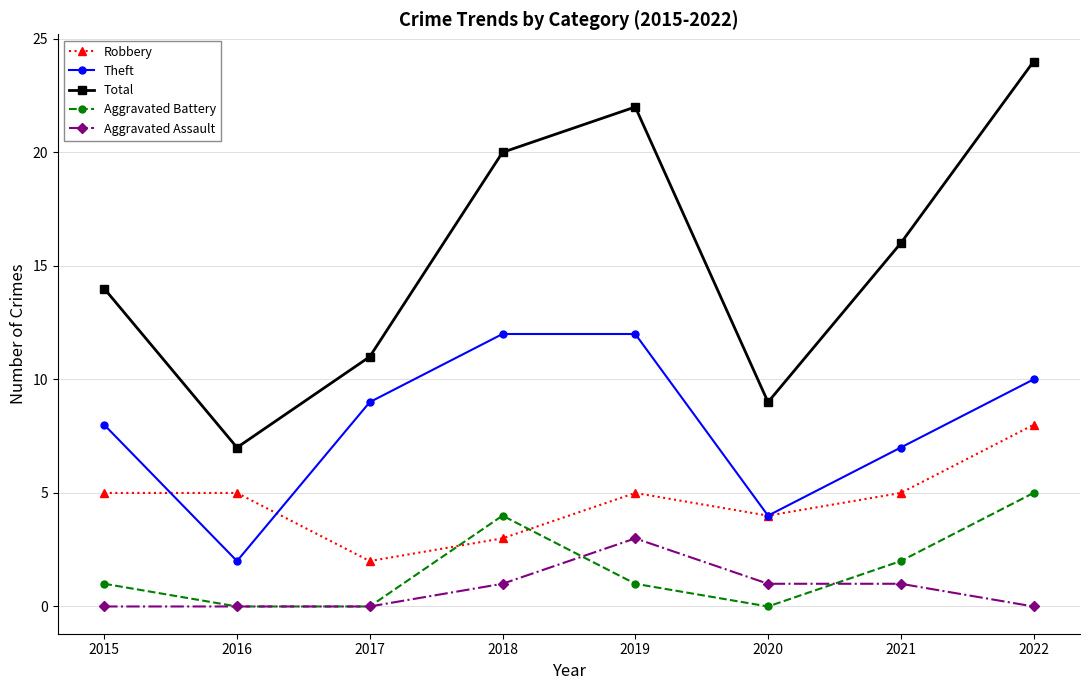

Reading right to left, transcribe all the data shown in this chart.

Robbery: 8	5	4	5	3	2	5	5
Theft: 10	7	4	12	12	9	2	8
Total: 24	16	9	22	20	11	7	14
Aggravated Battery: 5	2	0	1	4	0	0	1
Aggravated Assault: 0	1	1	3	1	0	0	0